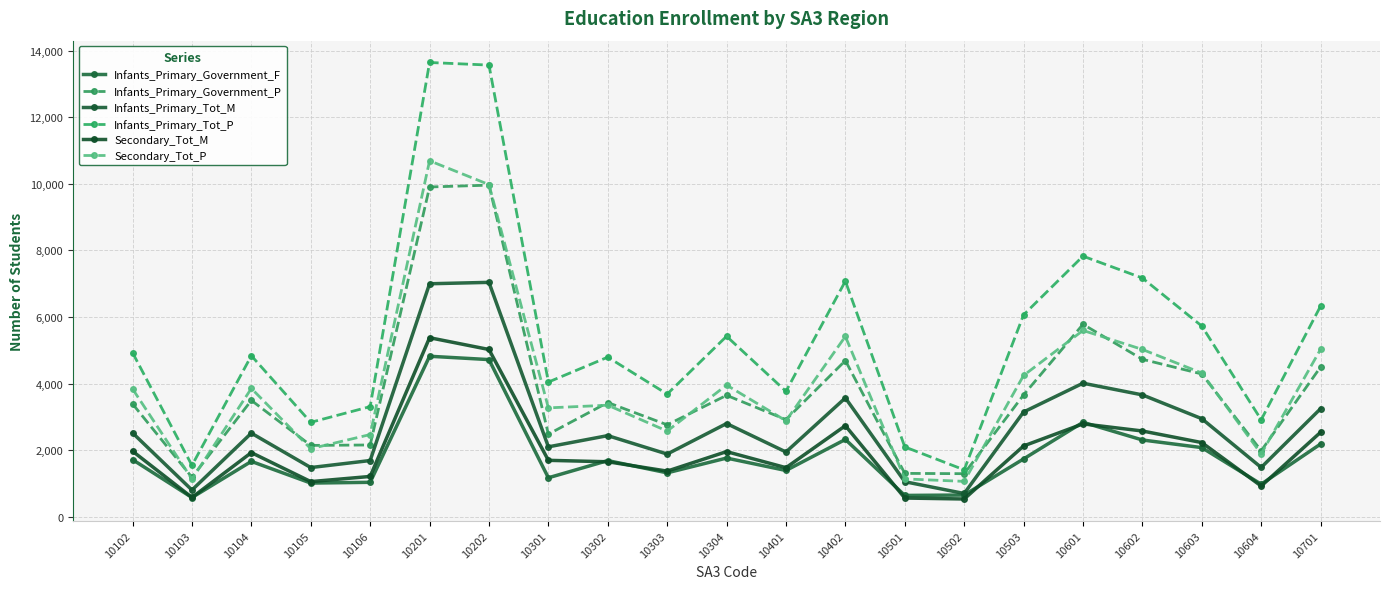

How many interior local peaks does the Secondary_Tot_P series have?

6